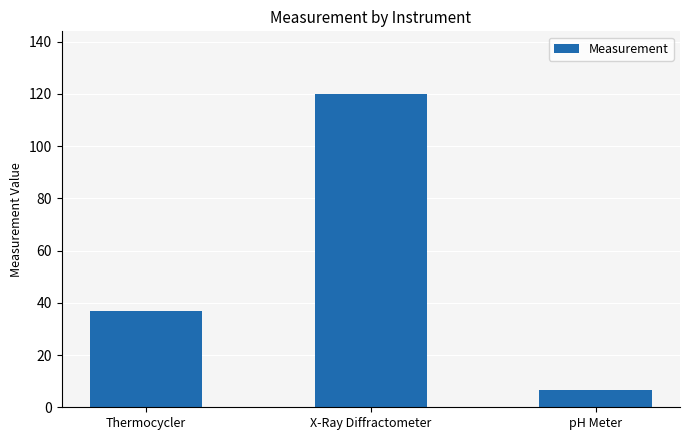

Where is the data nearest to the value 63?

Thermocycler